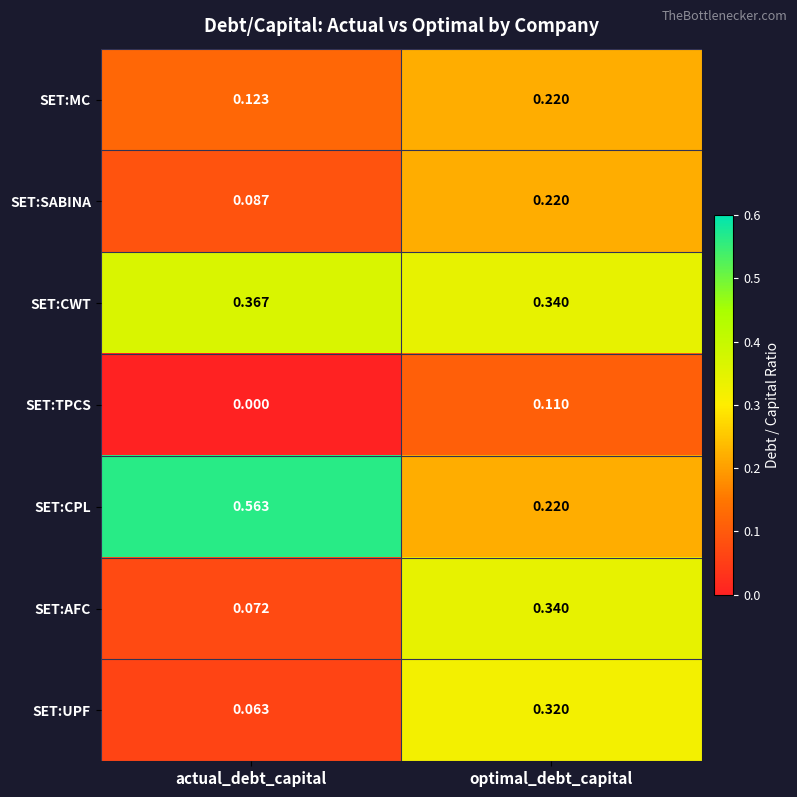

Which series has the largest total across all categories?

SET:CPL